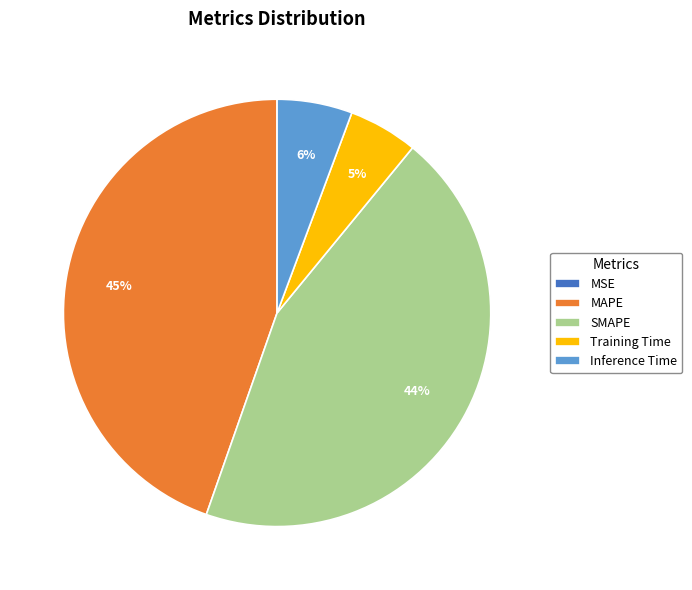

To the nearest percent, what is the difference between the largest and smallest slice percentages?

45%